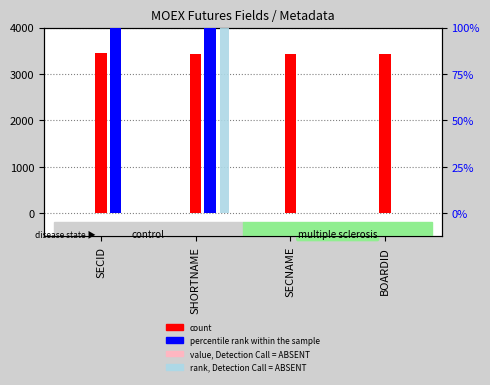

What is the difference between the highest and lowest values at SECNAME?

3425